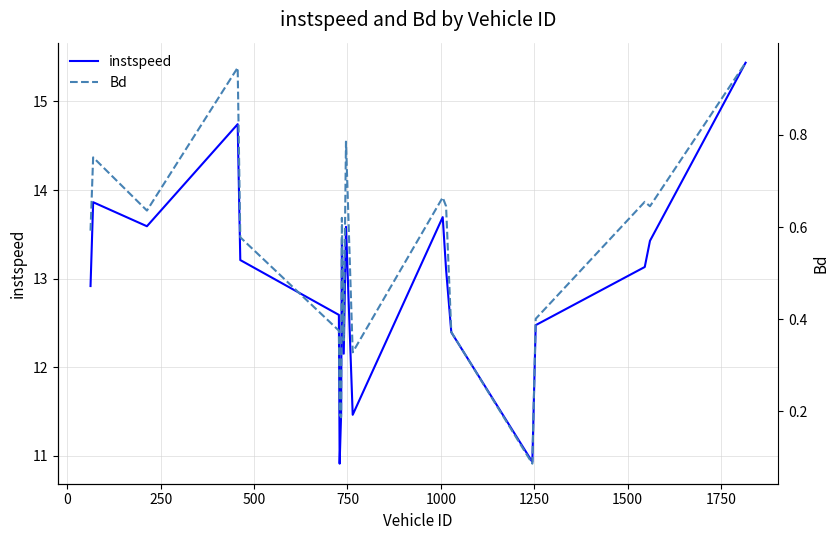

How many lines are shown in the chart?

2